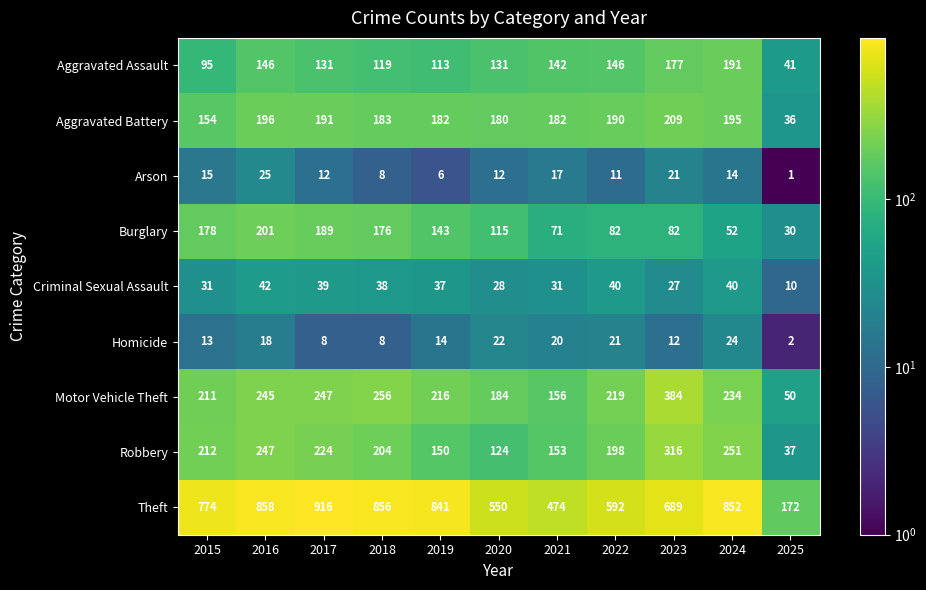

Which series has the largest total across all categories?

Theft